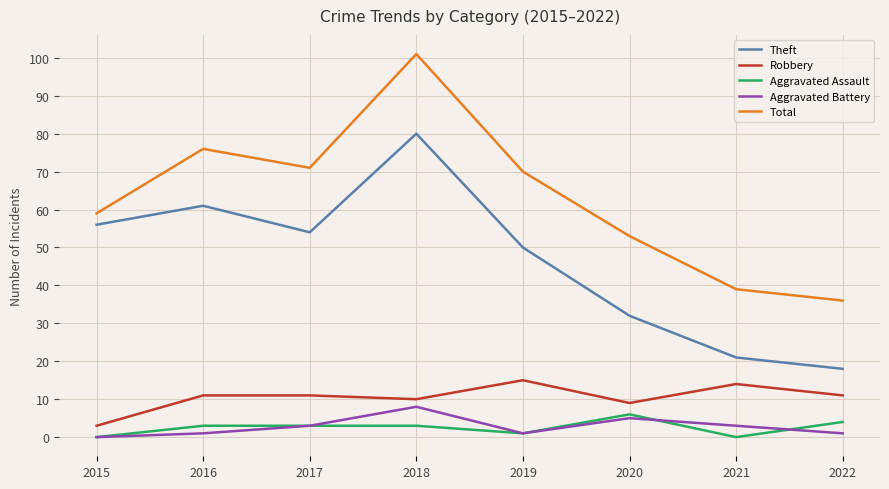

True or false: Robbery has a value of 9 at 2020.

True